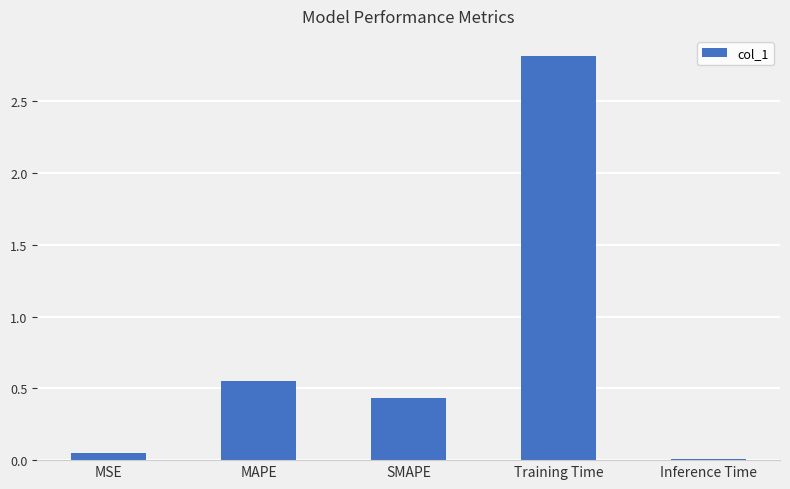

At which label is the value closest to 1?

MAPE